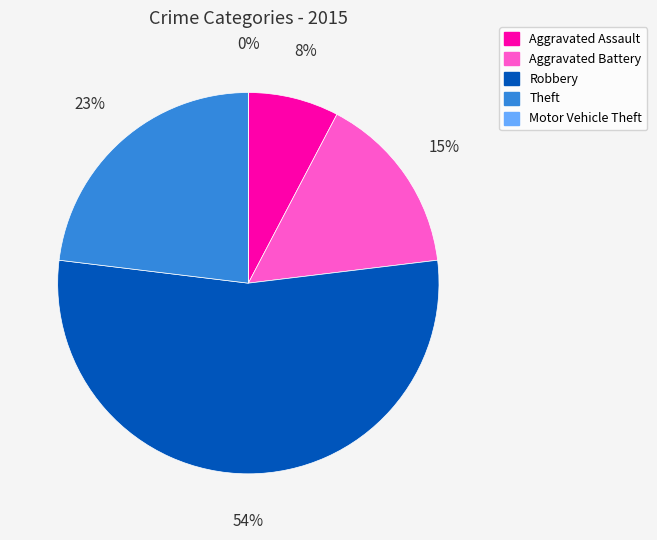

Does Theft represent more than half of the total?

No